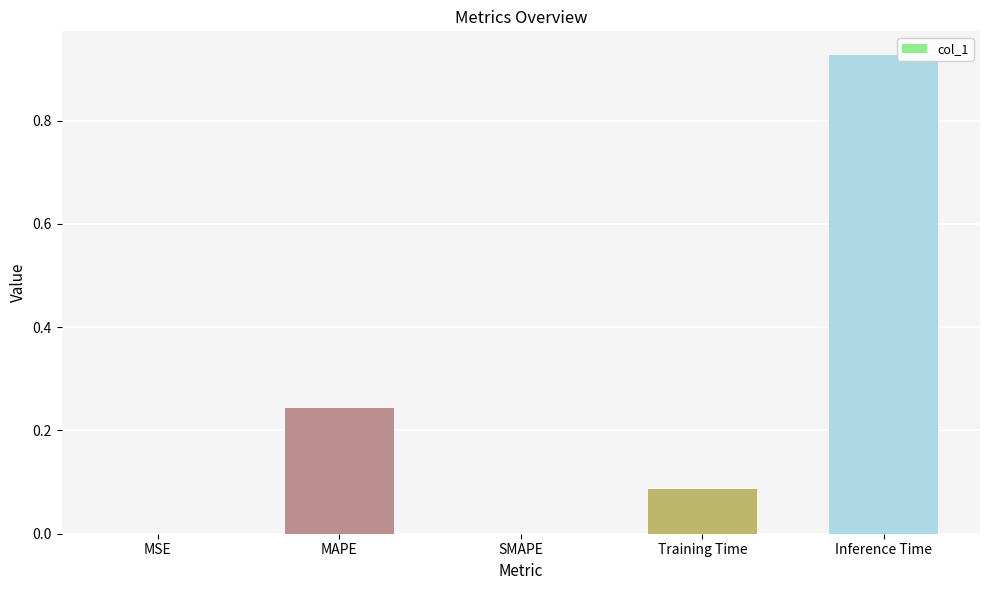

At which category does the chart reach its peak across all series?

Inference Time